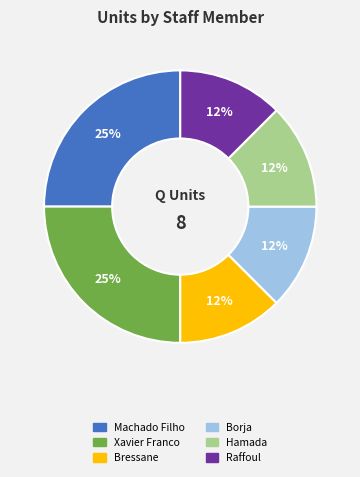

Combined, do Xavier Franco and Borja account for over 50%?

No